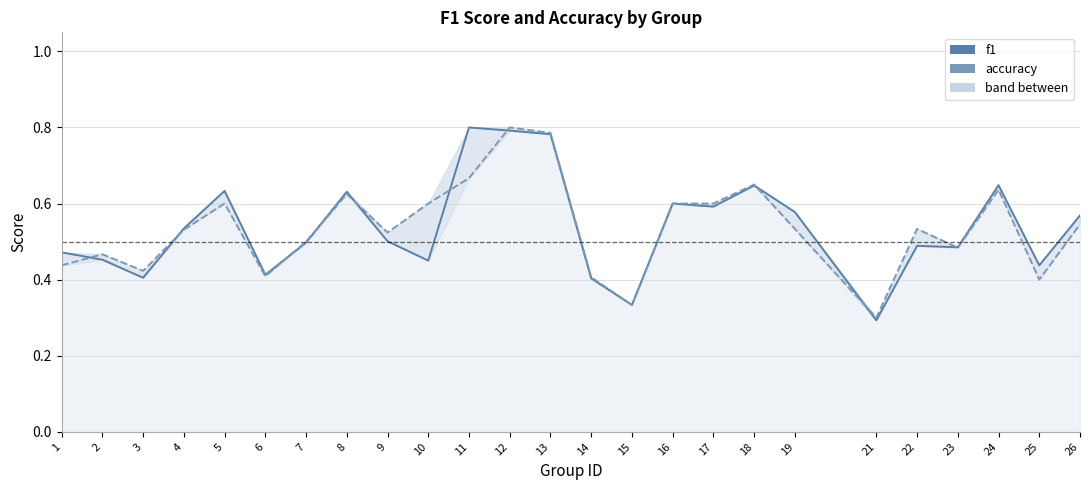

True or false: accuracy has a value of 0.8 at 12.

True